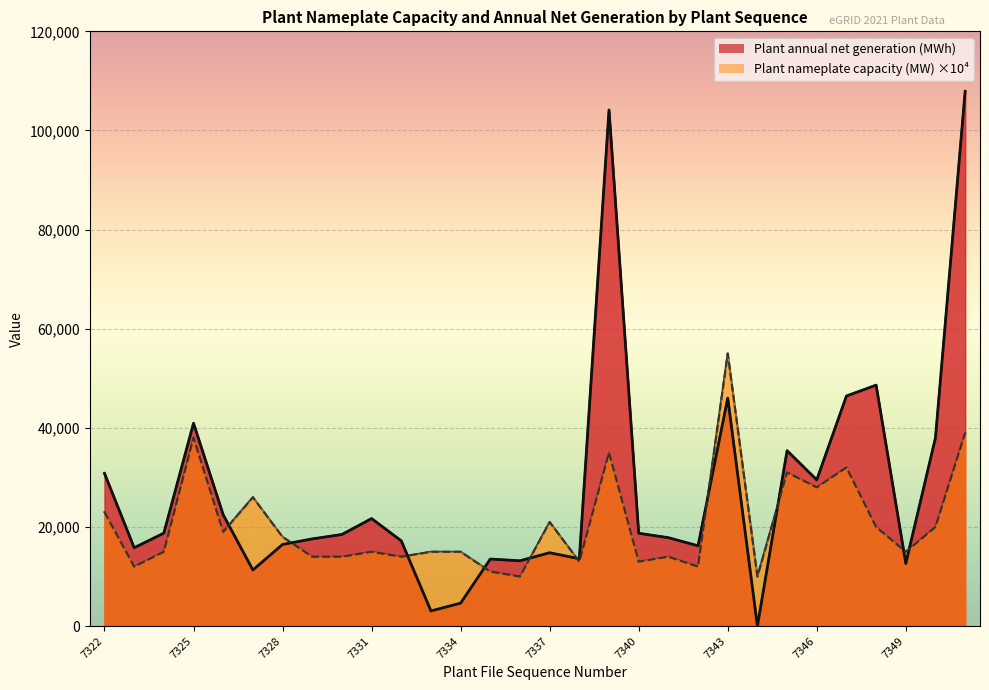

What is the total value across all series at 7325?

78935